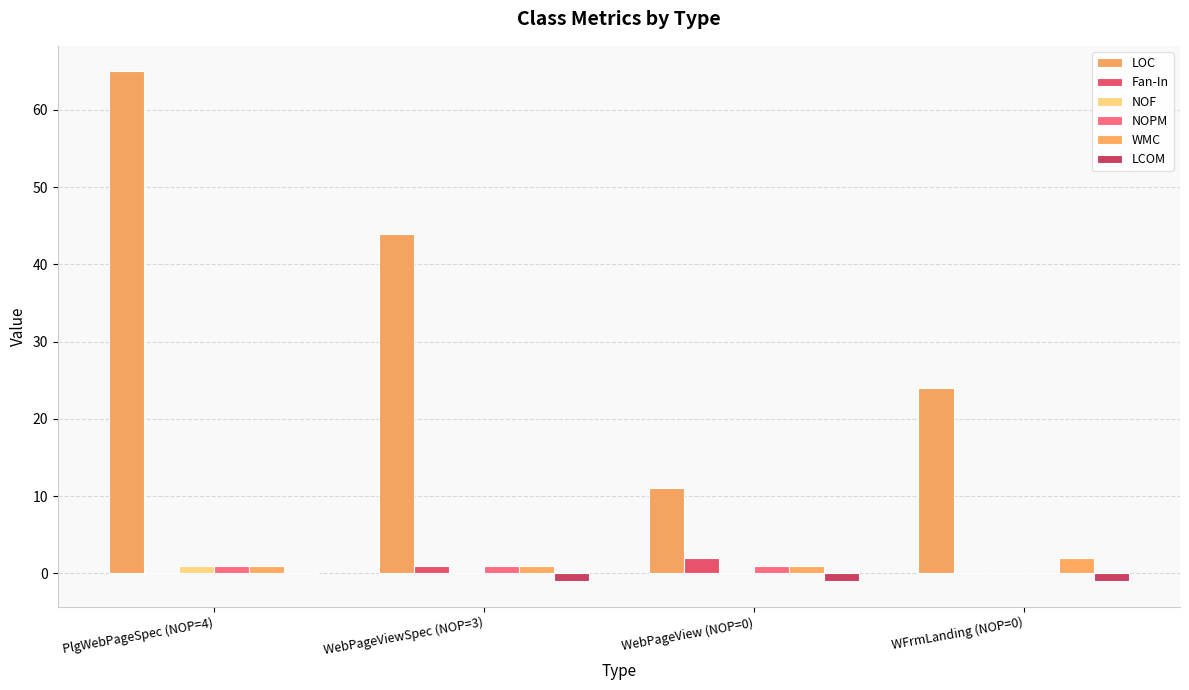

Which category has the highest value in the Fan-In series?

WebPageView (NOP=0)